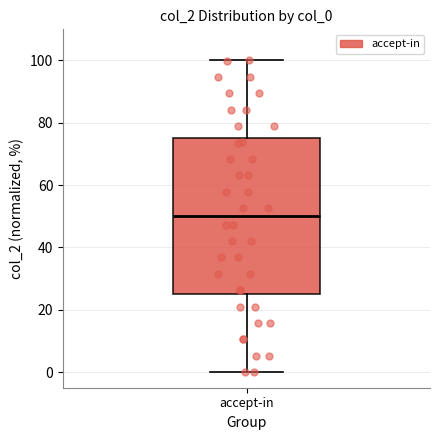

Where does the upper whisker of the box for accept-in end on the y-axis? The values are not printed on the chart, so give them approximately, as read against the axis.

100